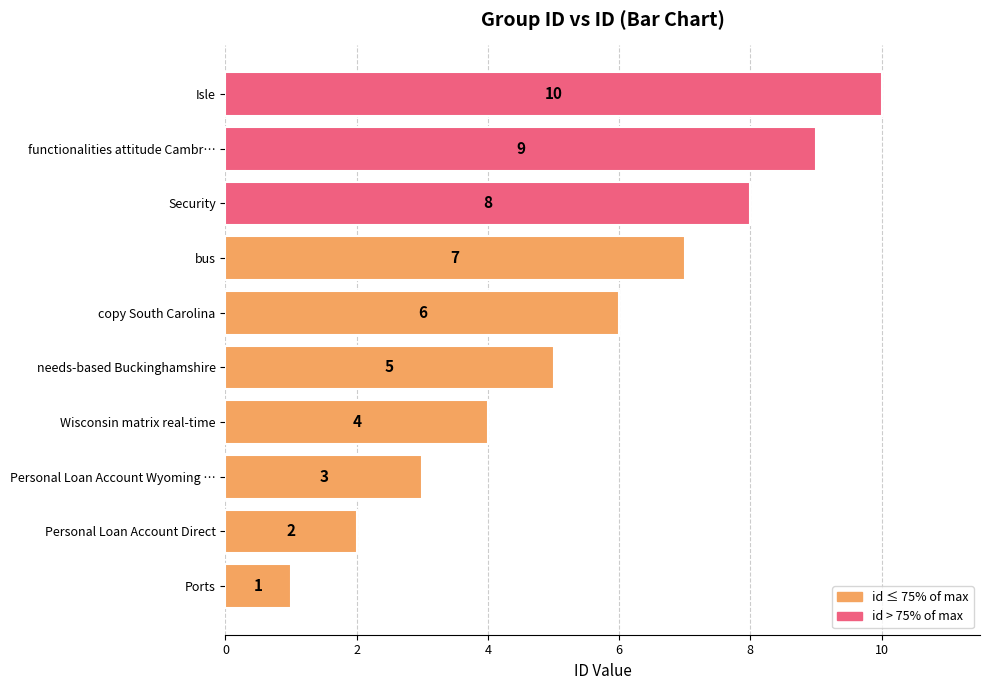

Rank the categories by value from highest to lowest.

Isle, functionalities attitude Cambr…, Security, bus, copy South Carolina, needs-based Buckinghamshire, Wisconsin matrix real-time, Personal Loan Account Wyoming …, Personal Loan Account Direct, Ports